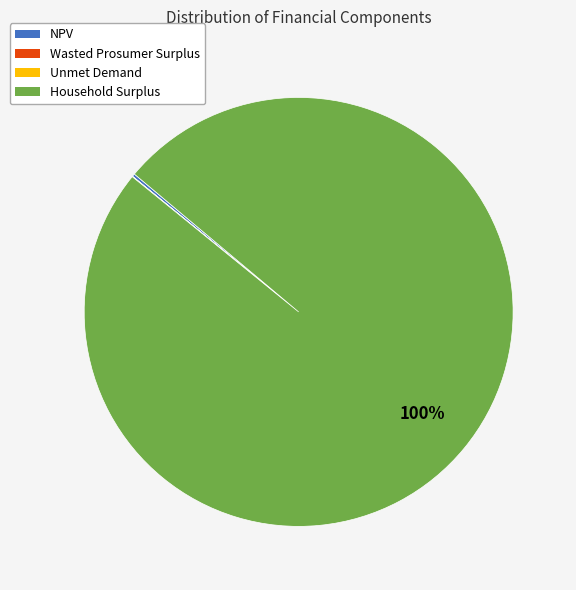

The Household Surplus slice represents 100% of the pie. True or false?

True